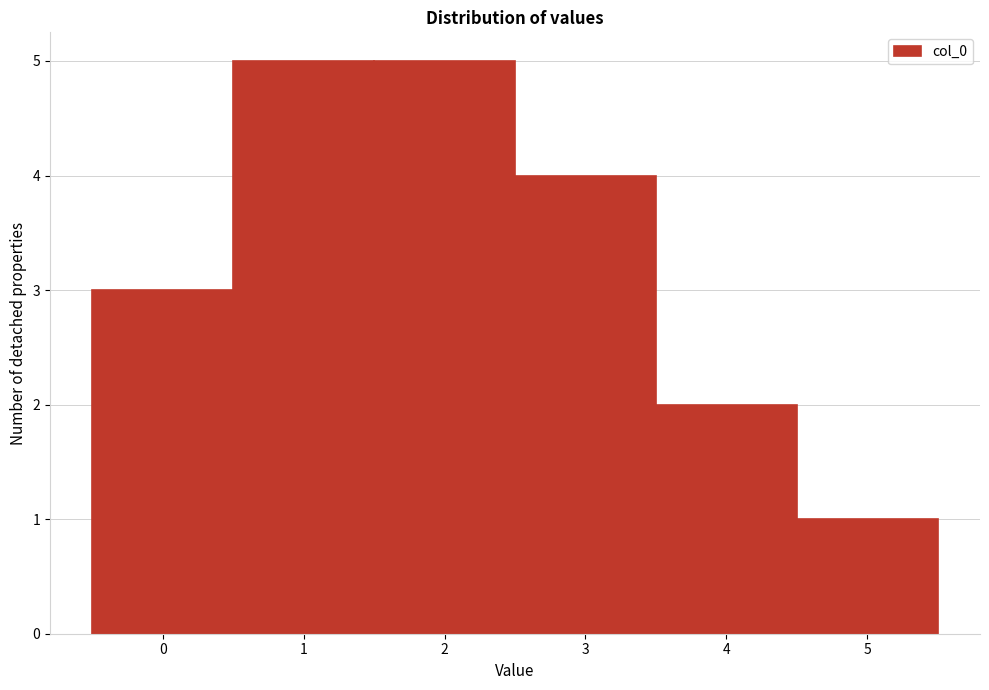

Reading left to right, list every bar in this chart as the range it spans on the x-axis followed by its height. The values are not printed on the chart, so give them approximately, as read against the axis.

-0.5 to 0.5: 3
0.5 to 1.5: 5
1.5 to 2.5: 5
2.5 to 3.5: 4
3.5 to 4.5: 2
4.5 to 5.5: 1